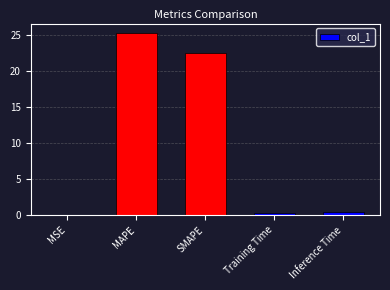

Are the bars grouped side by side (vs. stacked)?

No